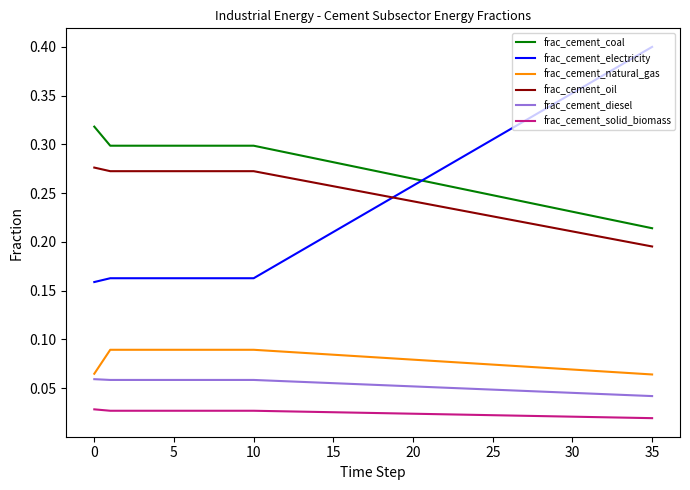

Which series has the largest range (max minus min)?

frac_cement_electricity